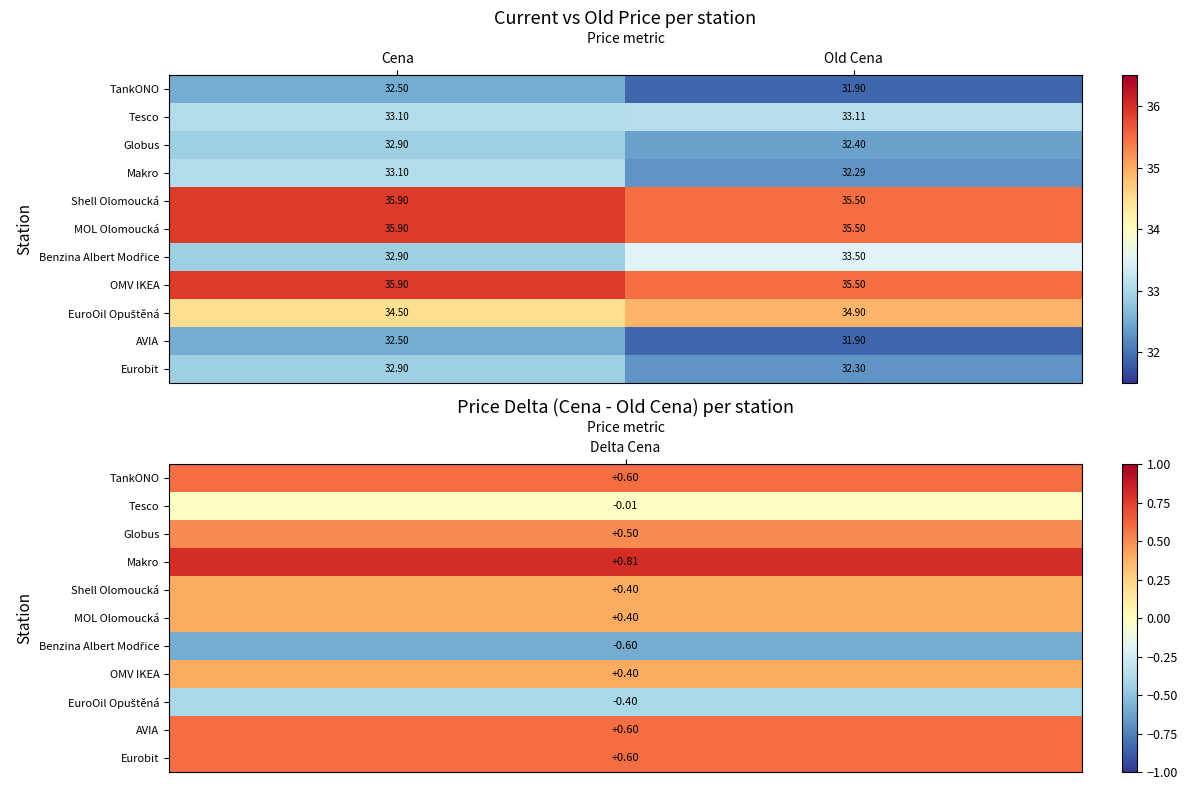

At which category is the sum across all series the highest?

Cena